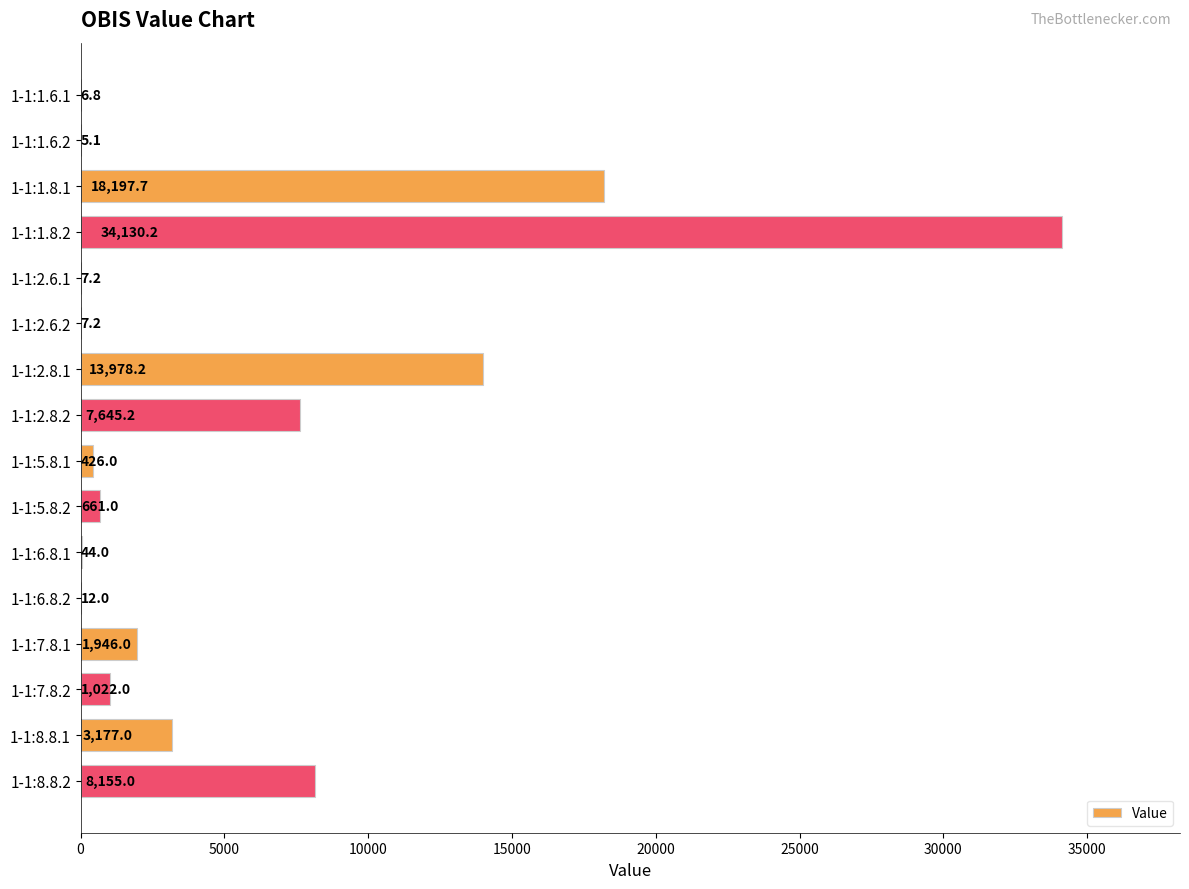

At which label is the value closest to 17067?

1-1:1.8.1